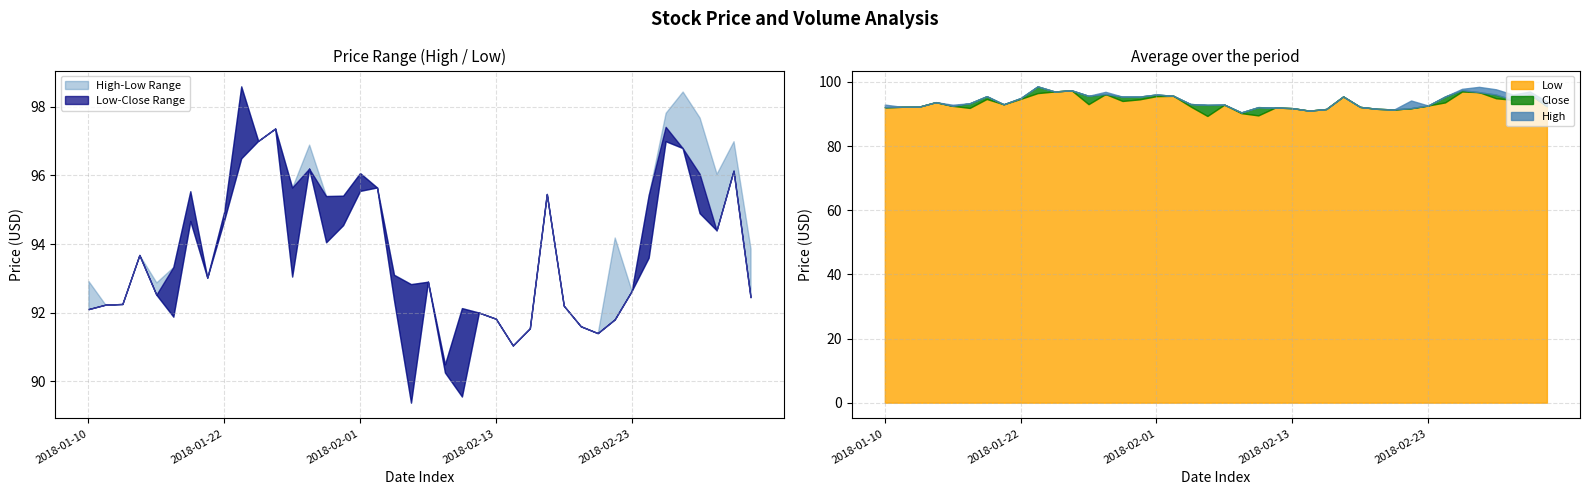

True or false: Low and Close intersect in this chart.

False